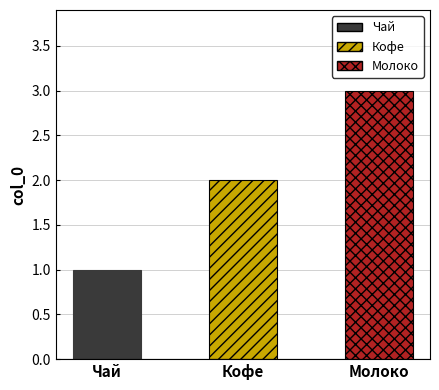

Approximately how many times larger is the value at Кофе compared to Молоко?

0.7